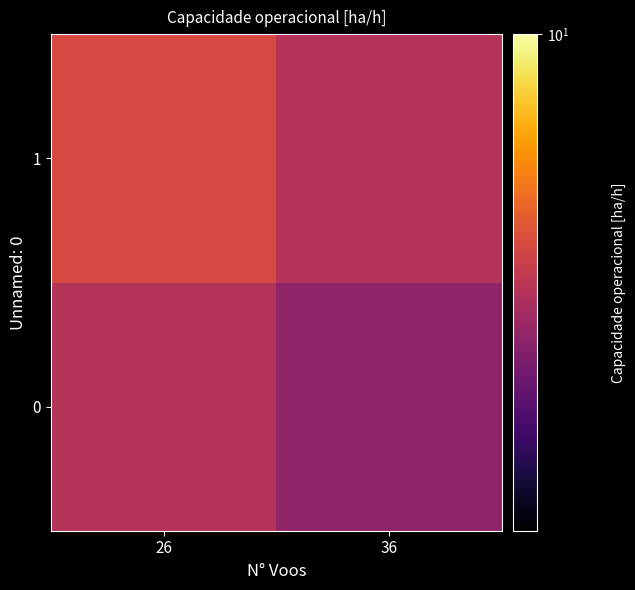

What is the maximum value shown in the chart?

9.3